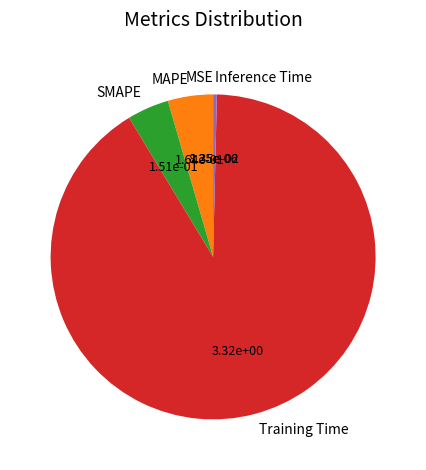

What is the largest slice in the pie chart?

Training Time